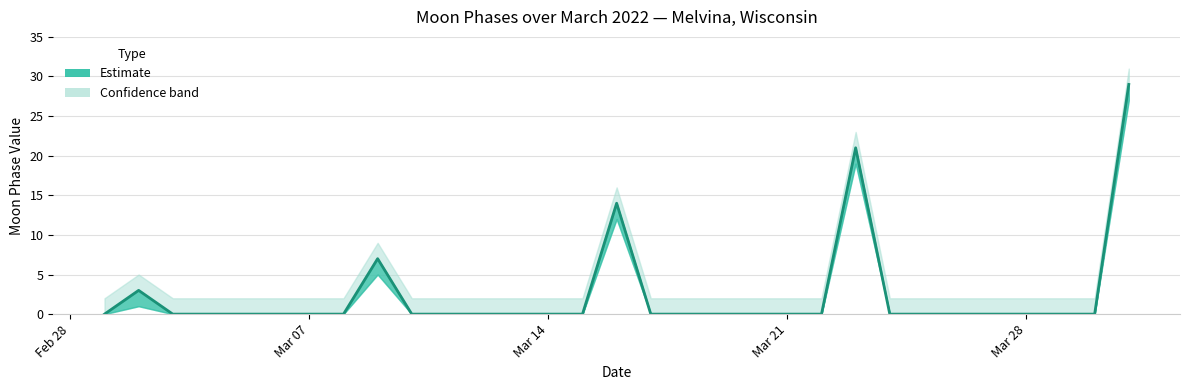

Does the chart have visible grid lines?

Yes